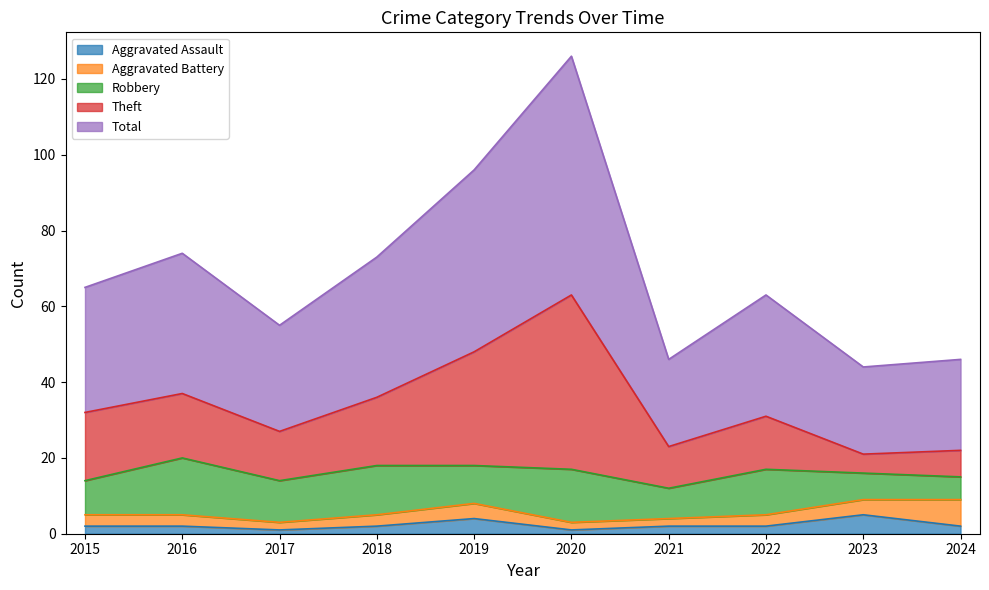

In Total, how many points are higher than both neighbors (excluding endpoints)?

3